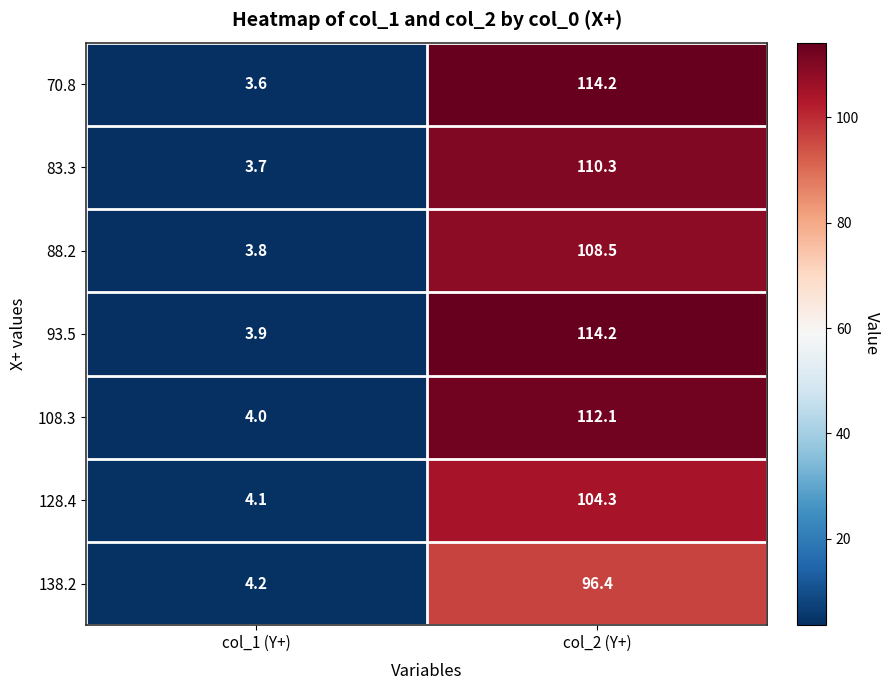

Which series has the largest total across all categories?

93.5